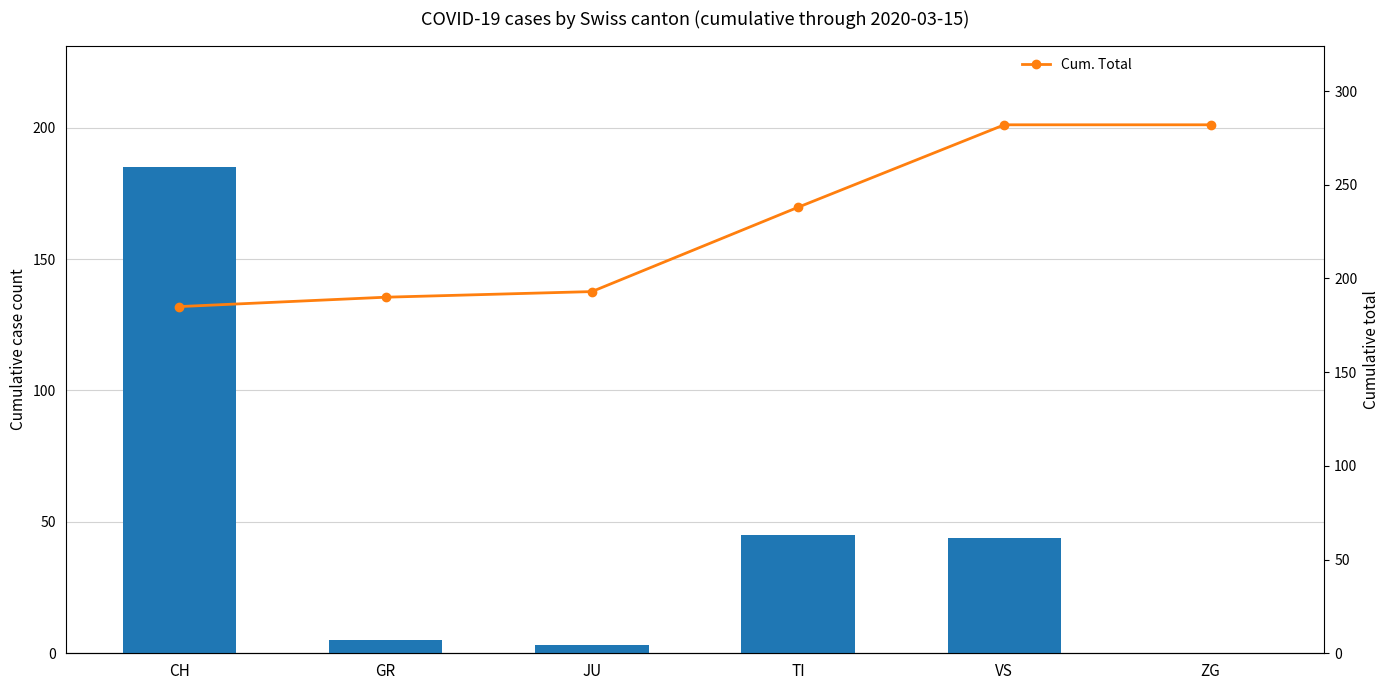

What is the difference between the maximum and minimum values in the Total Cases series?

185